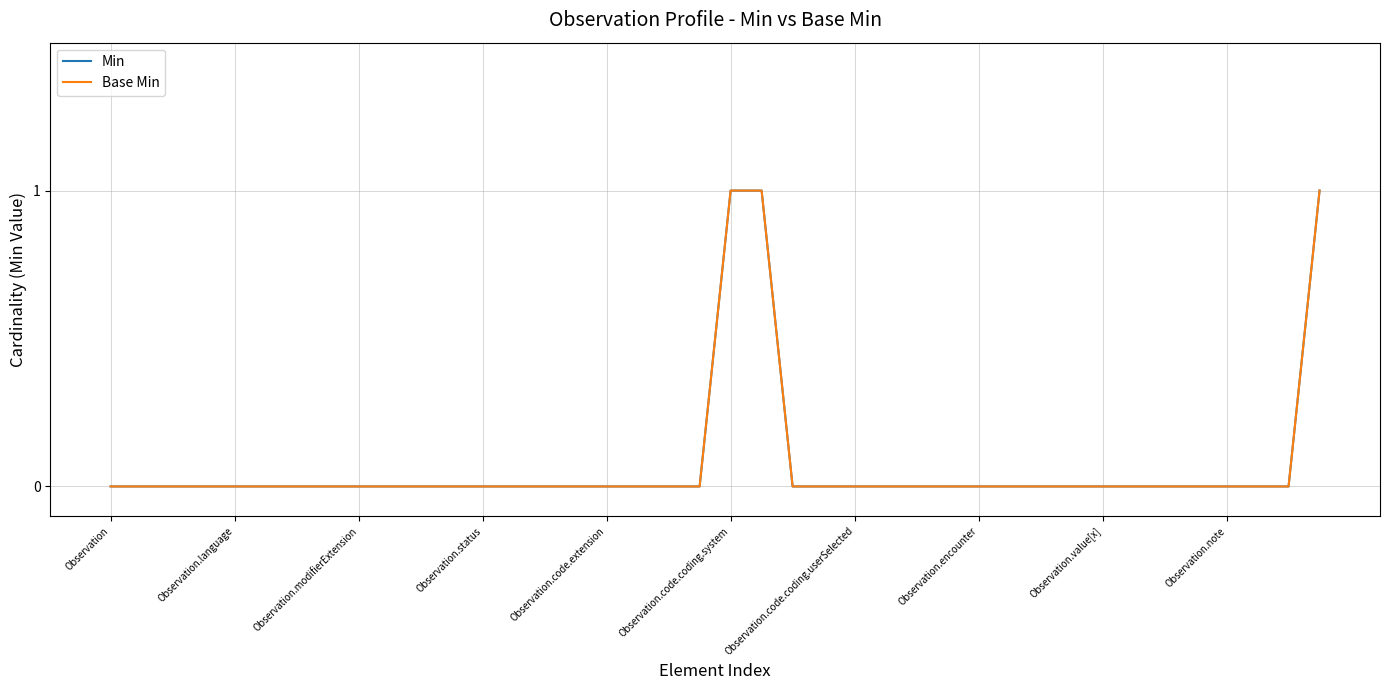

Does the chart display data point markers on the line(s)?

No